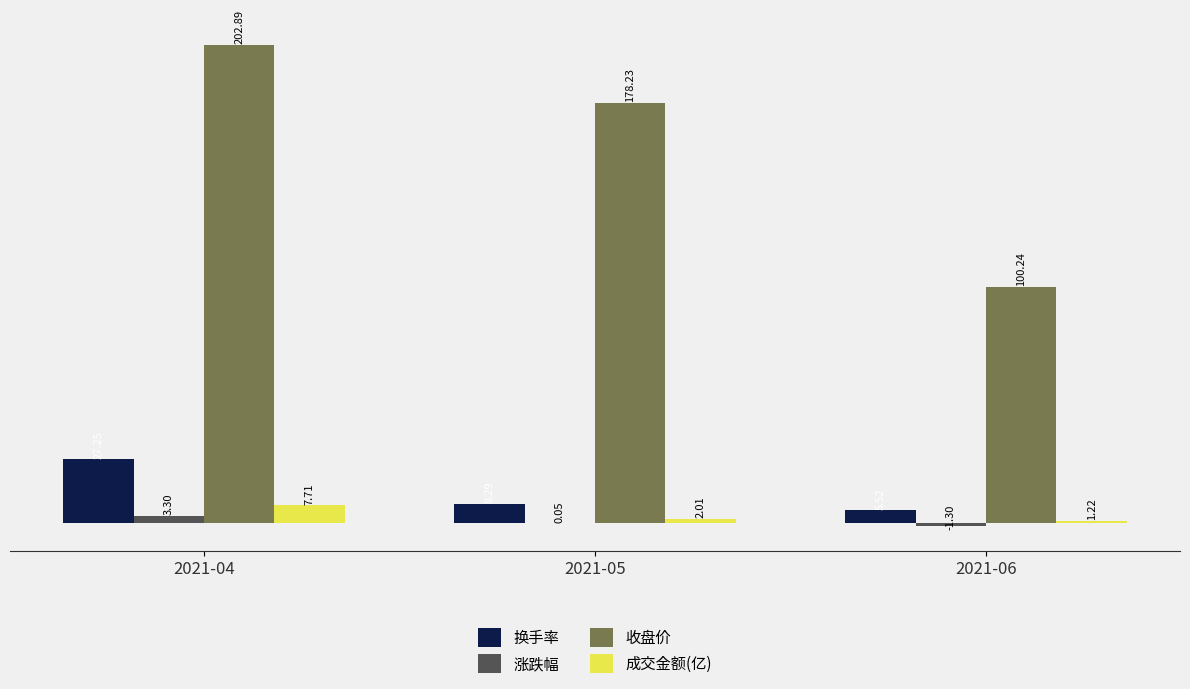

At which category is the sum across all series the highest?

2021-04